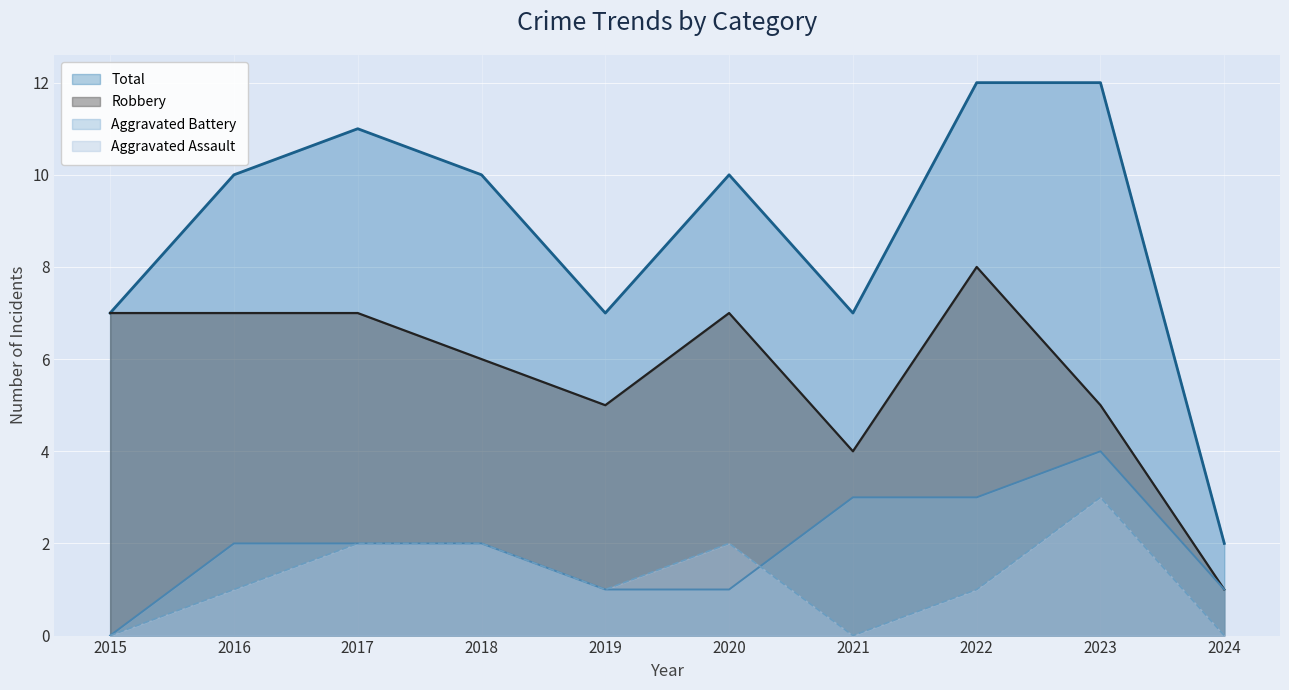

What is the lowest value of the Total series?

2